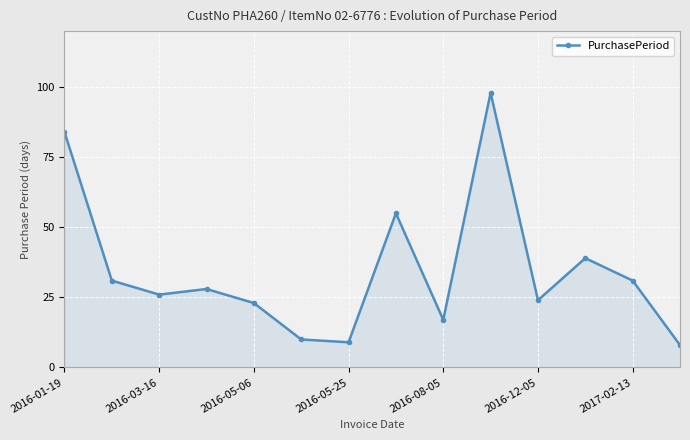

True or false: the data has more than 2 interior local peaks.

True